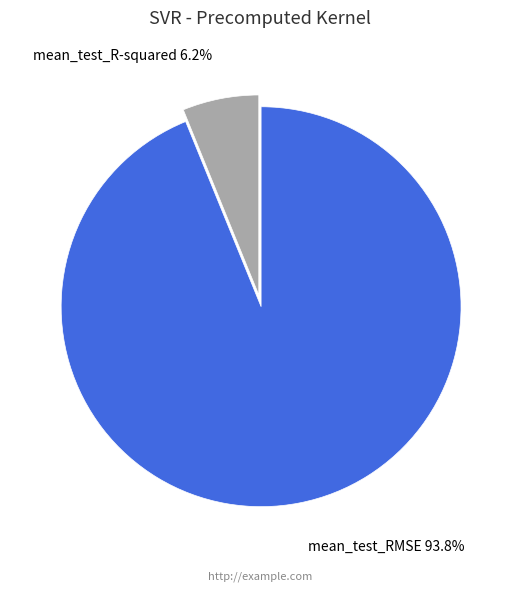

True or false: mean_test_R-squared accounts for 6% of the total.

True